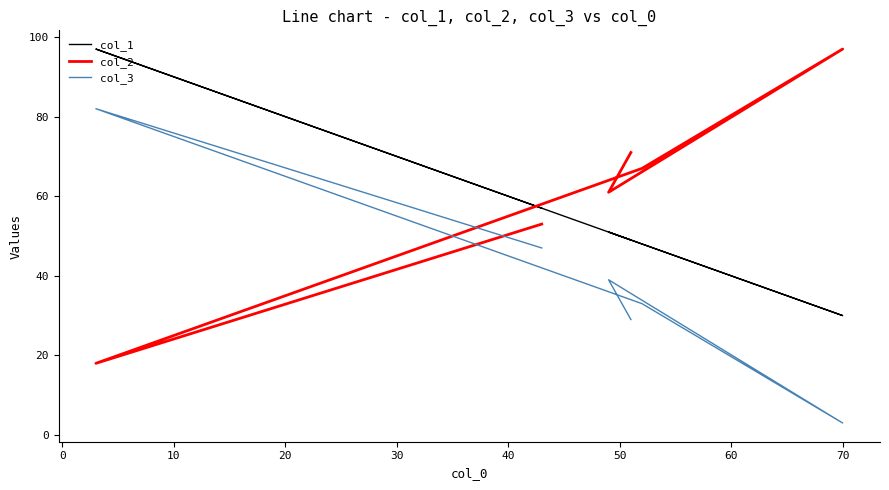

Reading left to right, list all the values displayed in this chart.

col_1: 57	97	48	30	51	49
col_2: 53	18	67	97	61	71
col_3: 47	82	33	3	39	29